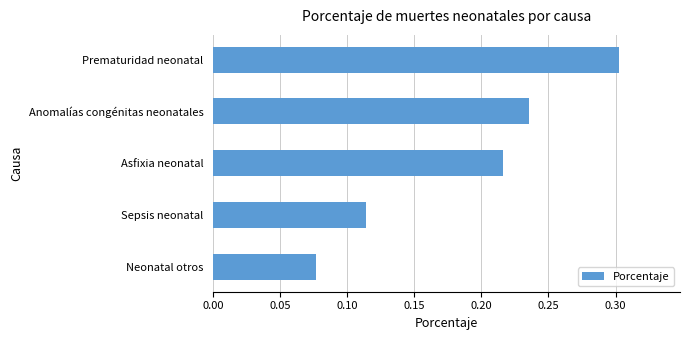

How many values are between 0 and 1?

5